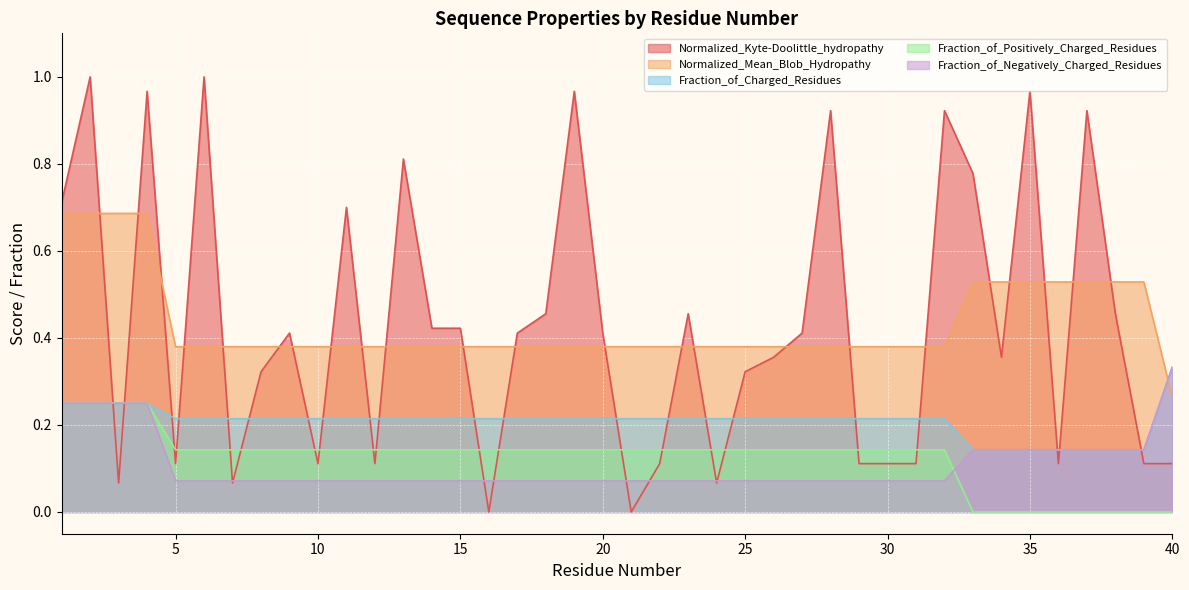

The Fraction_of_Negatively_Charged_Residues series shows 0.1 at 20. True or false?

True